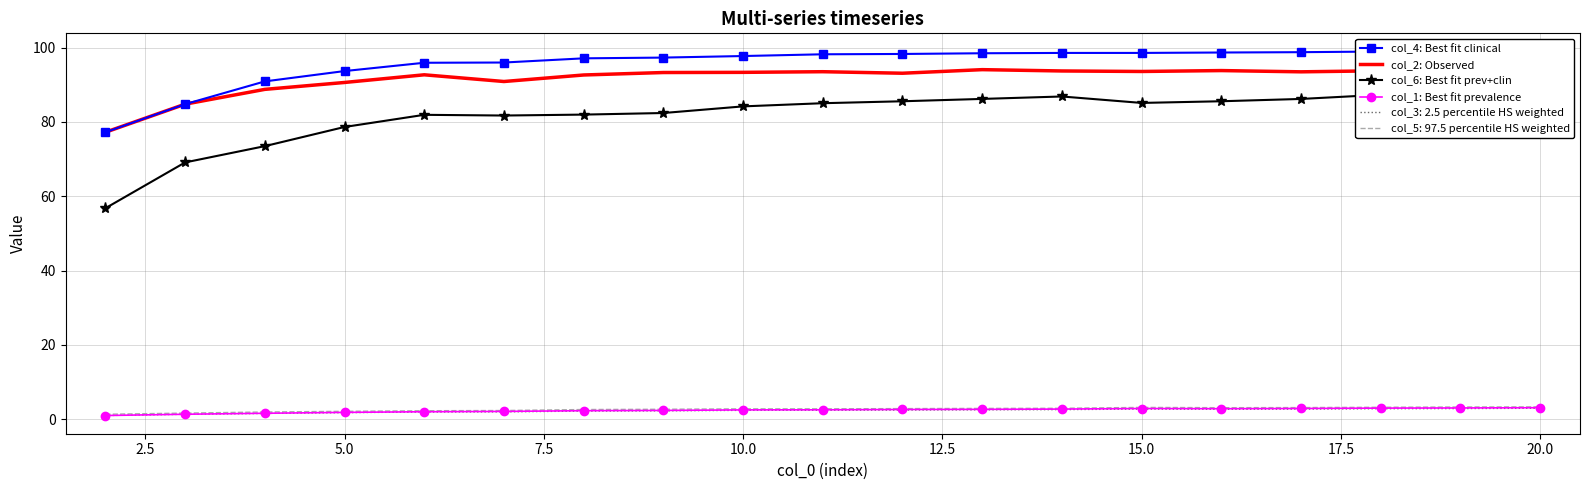

What is the difference between the second highest and minimum values in the col_4: Best fit clinical series?

21.7